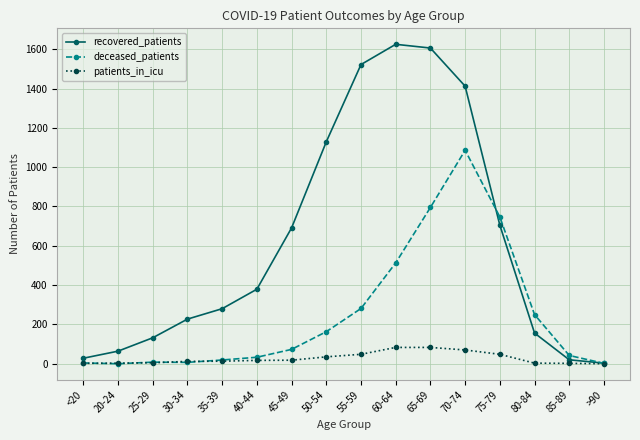

What is the total value across all series at 65-69?

2484